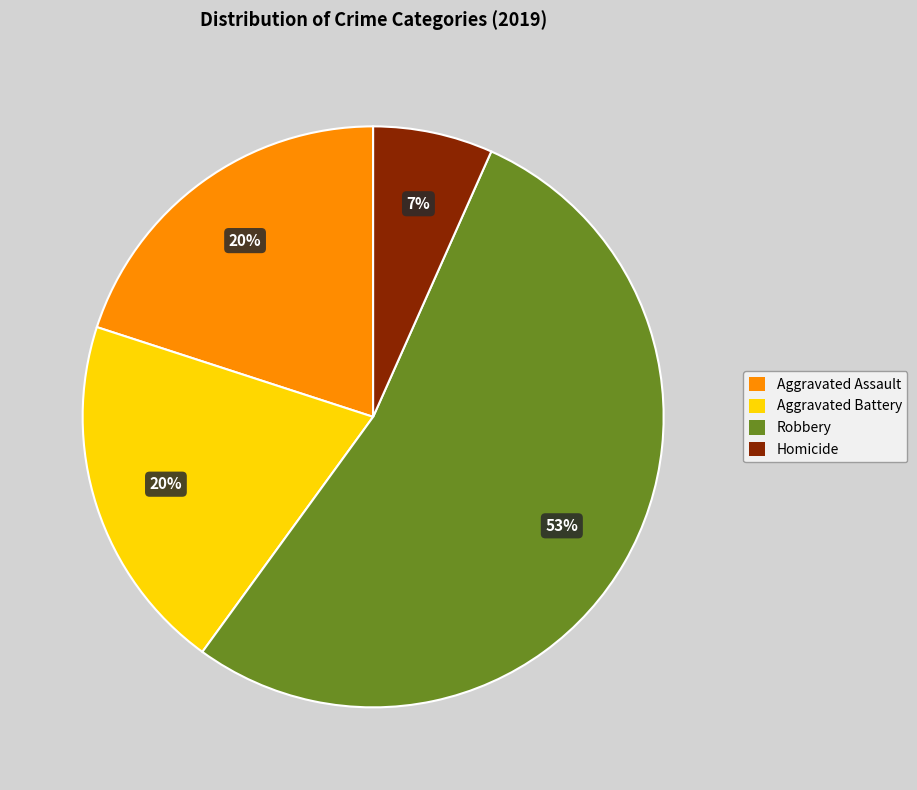

Between Homicide and Robbery, which is larger?

Robbery